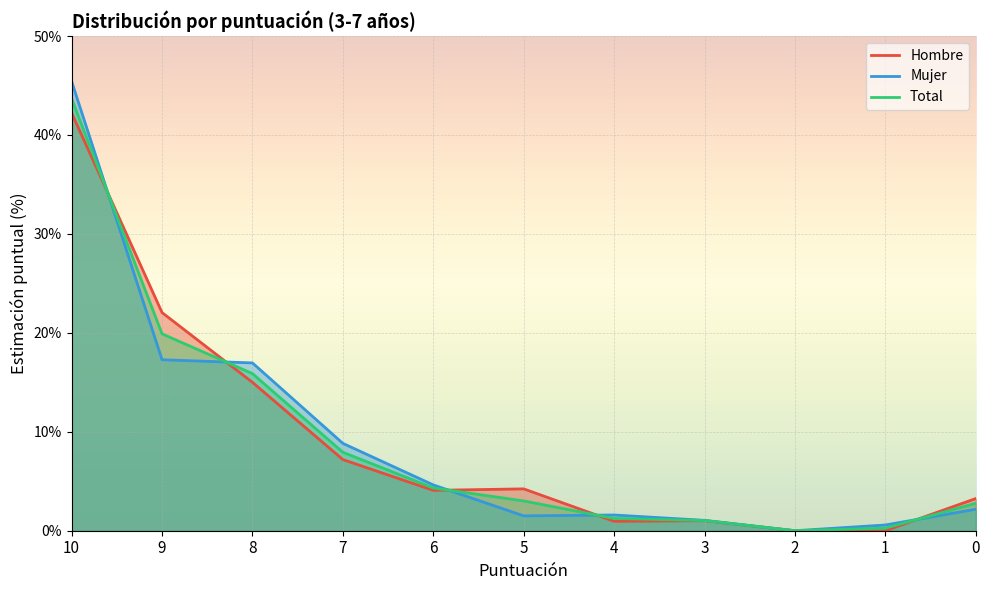

How many lines are shown in the chart?

3